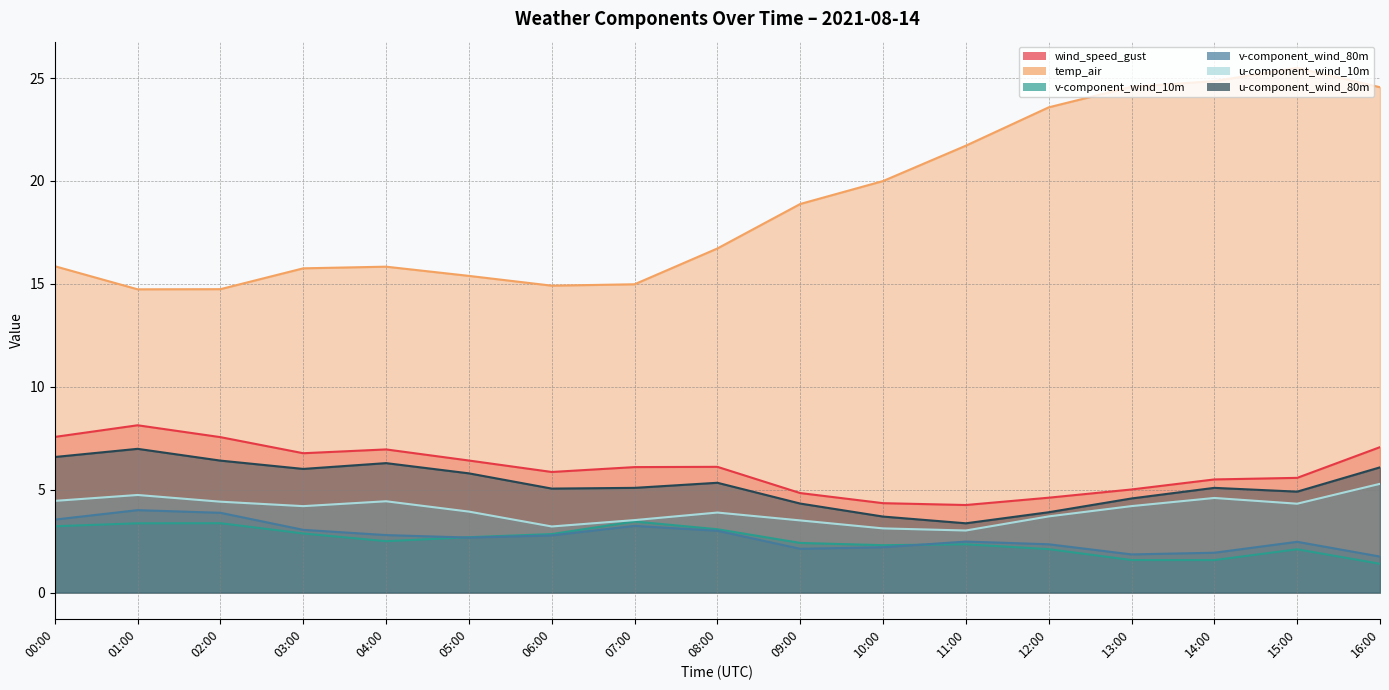

Does the chart have visible grid lines?

Yes